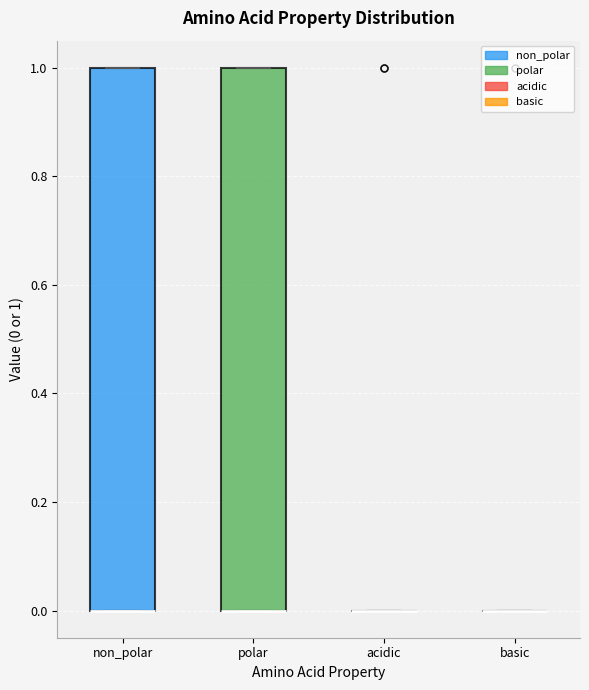

Where is the upper edge of the box for non_polar on the y-axis? The values are not printed on the chart, so give them approximately, as read against the axis.

1